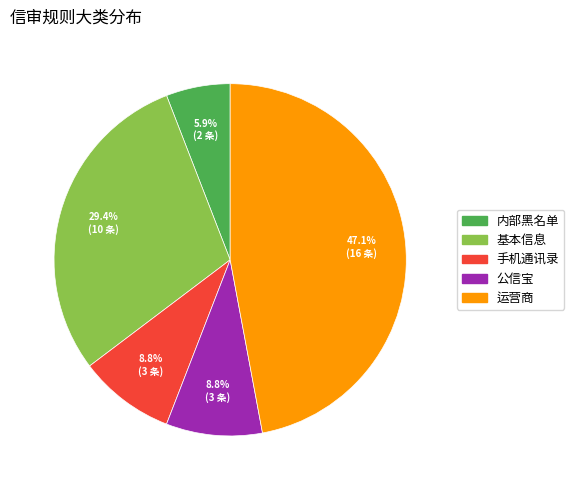

Is there any slice that represents more than half of the pie?

No